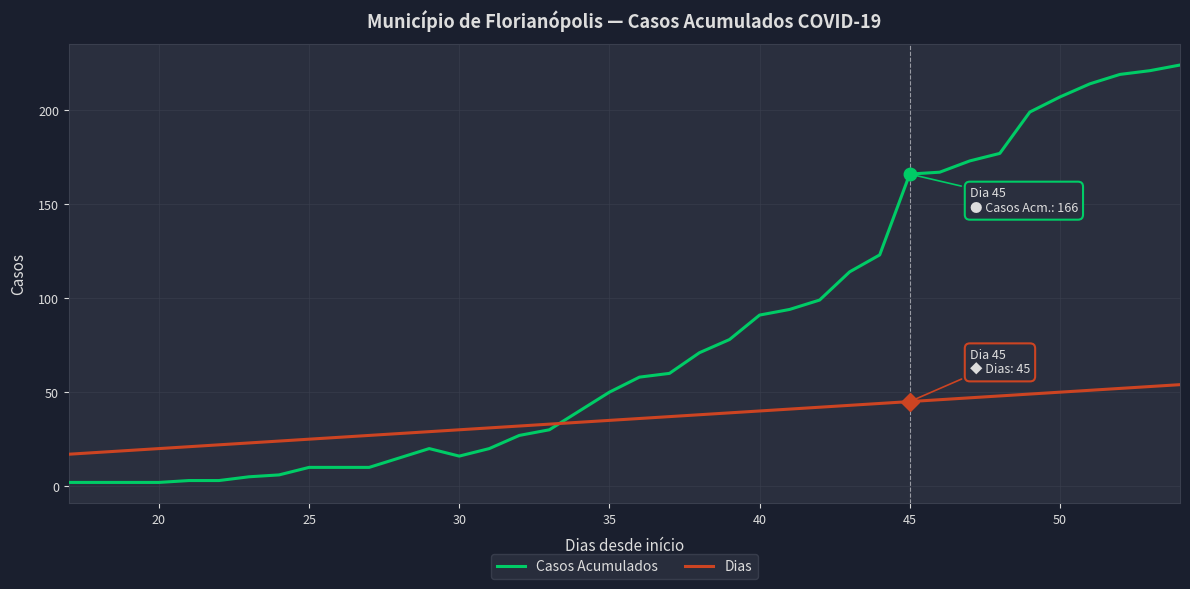

List the series in order of their overall mean, highest first.

Casos Acumulados, Dias